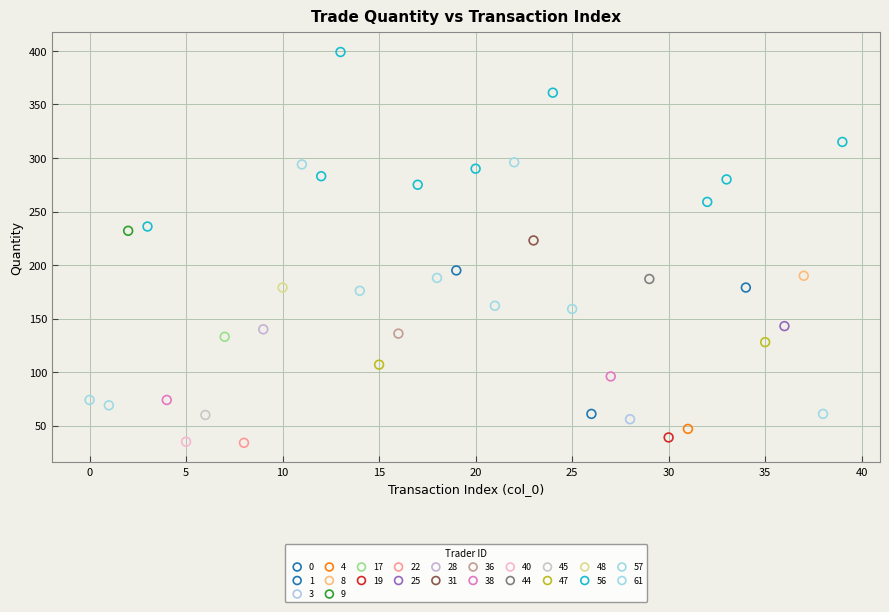

What are all the series names shown in the legend?

0, 1, 3, 4, 8, 9, 17, 19, 22, 25, 28, 31, 36, 38, 40, 44, 45, 47, 48, 56, 57, 61